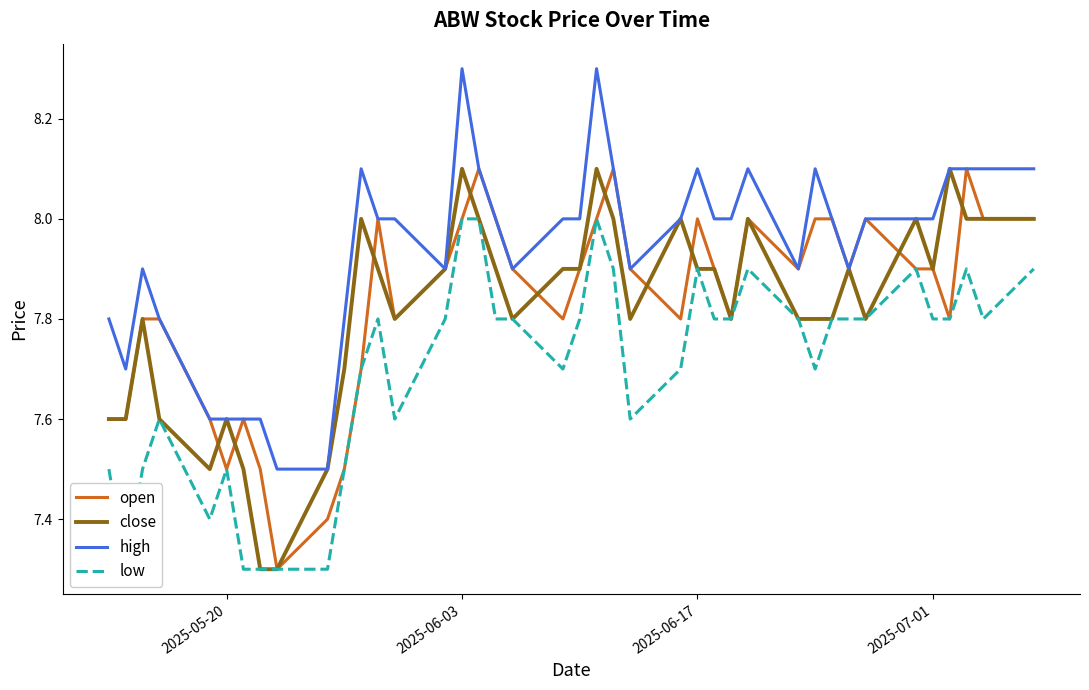

What is the lowest value of the high series?

7.5